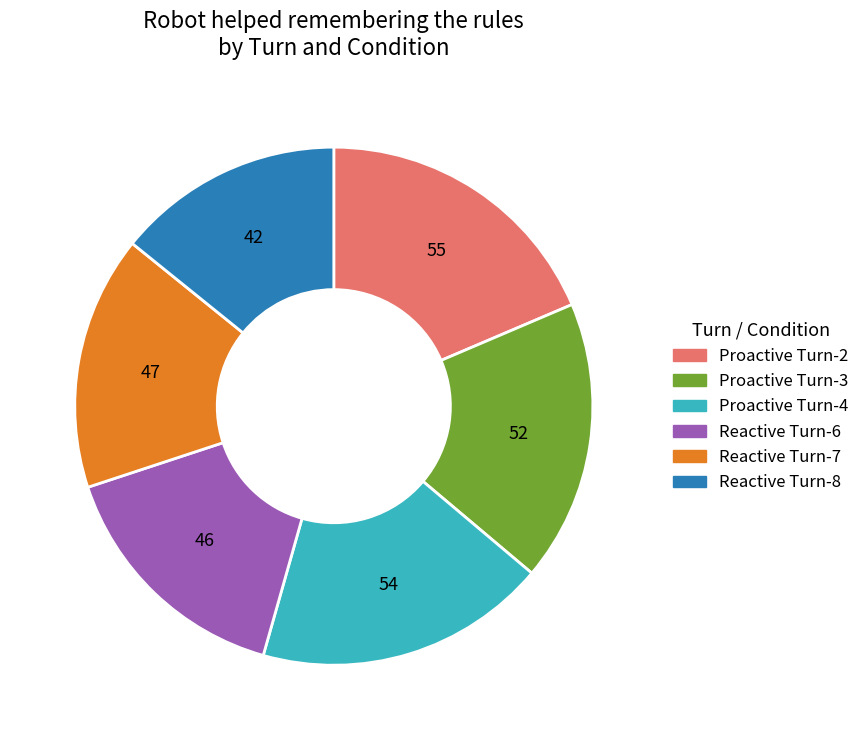

Count the number of slices in the pie.

6